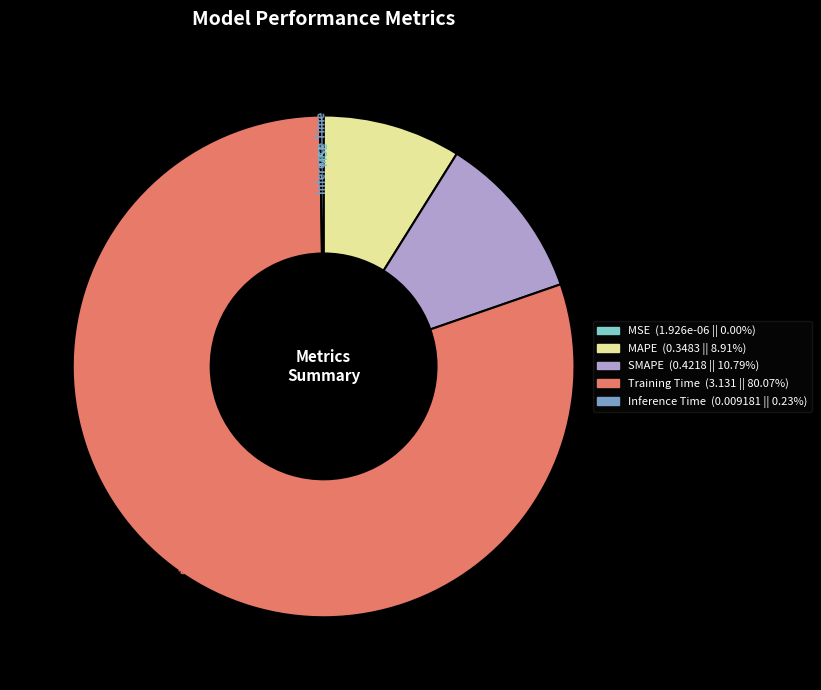

Does Training Time represent more than half of the total?

Yes